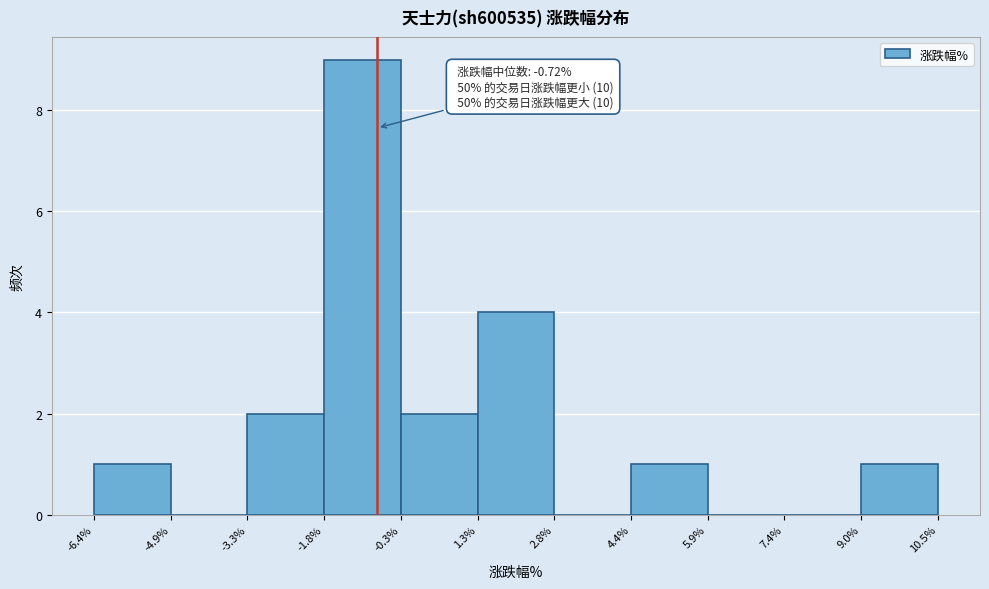

Which range on the x-axis has the tallest bar?

-1.8% to -0.3%